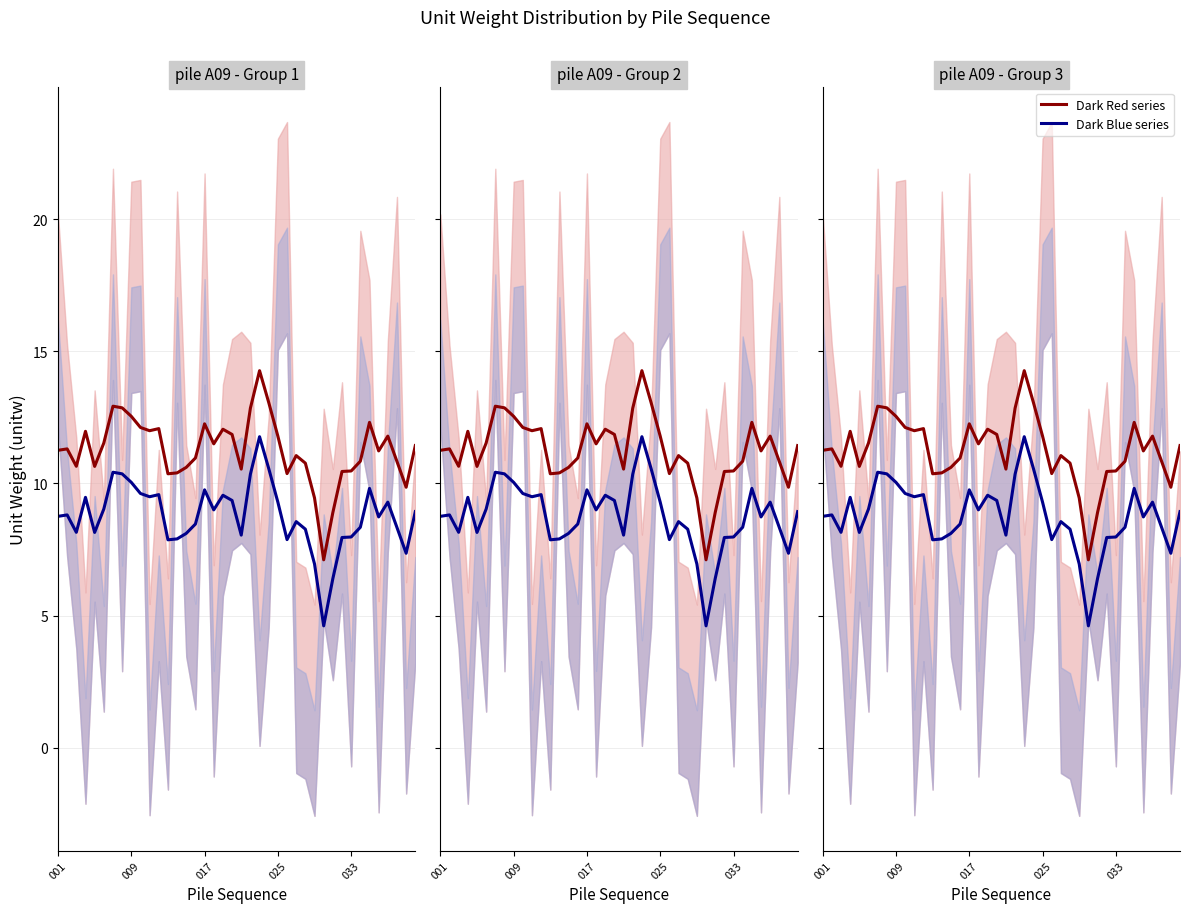

Rank the series at 025 from highest to lowest value.

Dark Red series, Dark Blue series